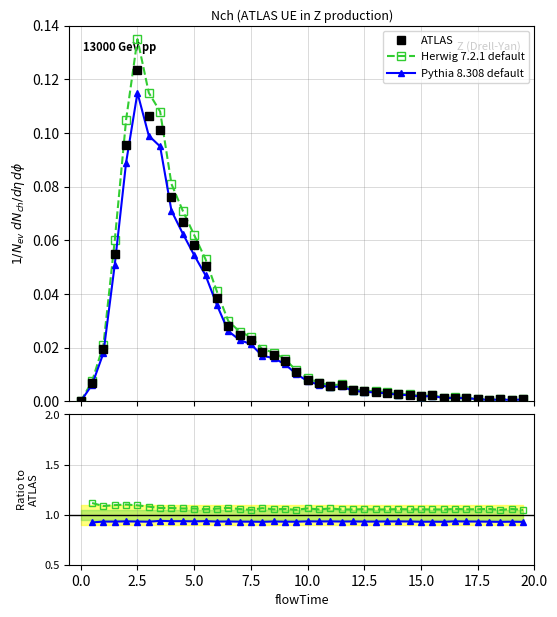

True or false: Herwig 7.2.1 default and ATLAS intersect in this chart.

False